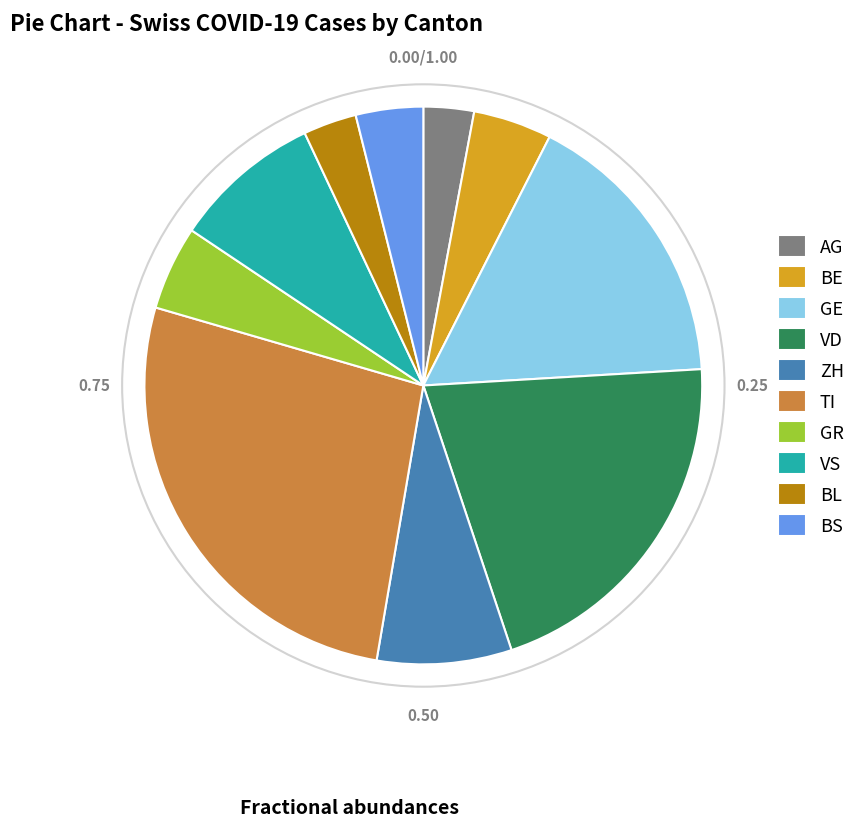

What is the largest slice in the pie chart?

TI